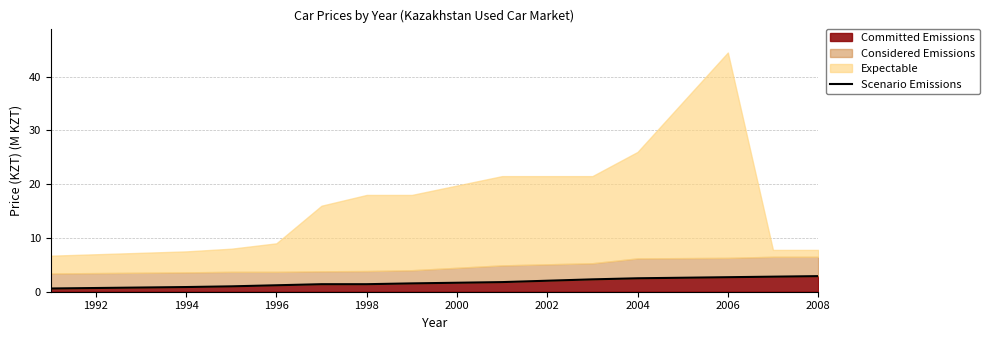

What is the maximum value for Committed Emissions?

2.9